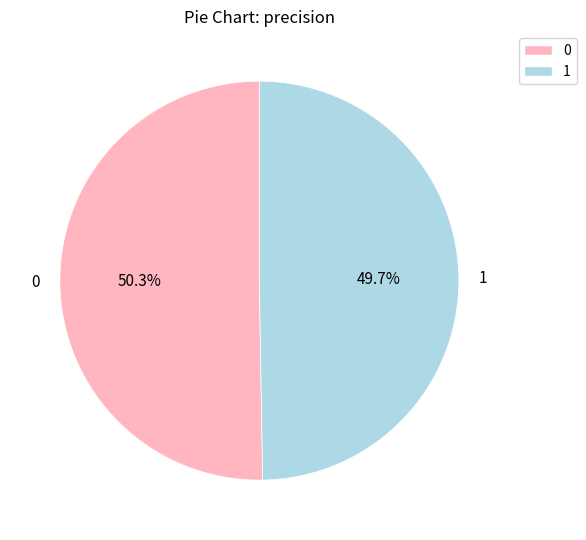

How many slices are in this pie chart?

2